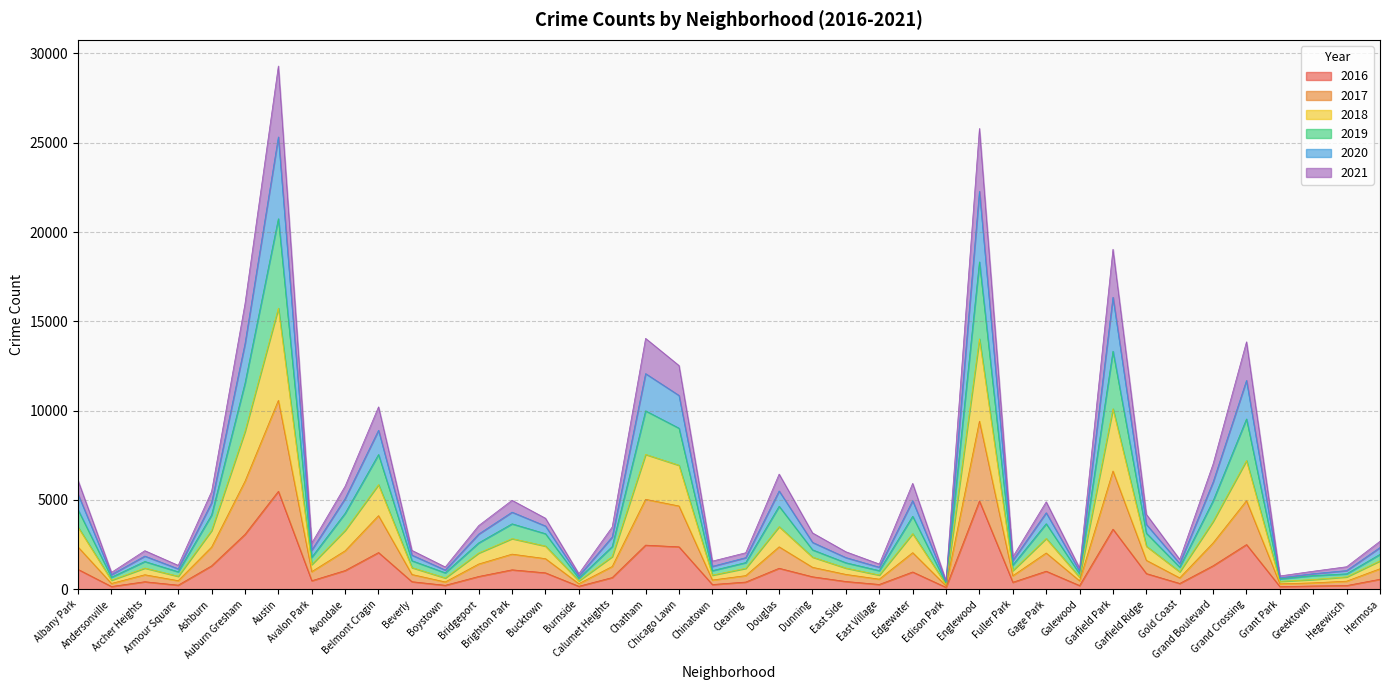

List the labels in order of 2019 value, smallest first.

Edison Park, Grant Park, Burnside, Andersonville, Greektown, Galewood, Boystown, Hegewisch, Armour Square, East Village, Chinatown, Gold Coast, Fuller Park, Clearing, East Side, Archer Heights, Beverly, Avalon Park, Hermosa, Dunning, Calumet Heights, Bridgeport, Bucktown, Garfield Ridge, Gage Park, Brighton Park, Ashburn, Avondale, Edgewater, Albany Park, Douglas, Grand Boulevard, Belmont Cragin, Chicago Lawn, Grand Crossing, Chatham, Auburn Gresham, Garfield Park, Englewood, Austin